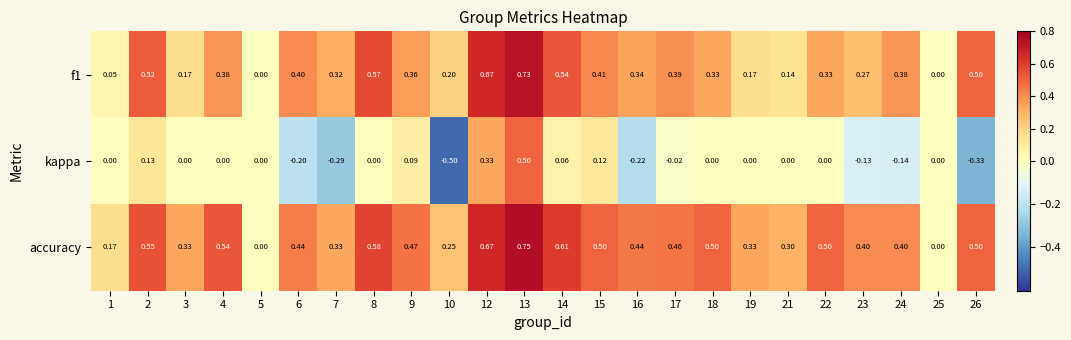

Between 9 and 26, which series saw the biggest shift?

kappa